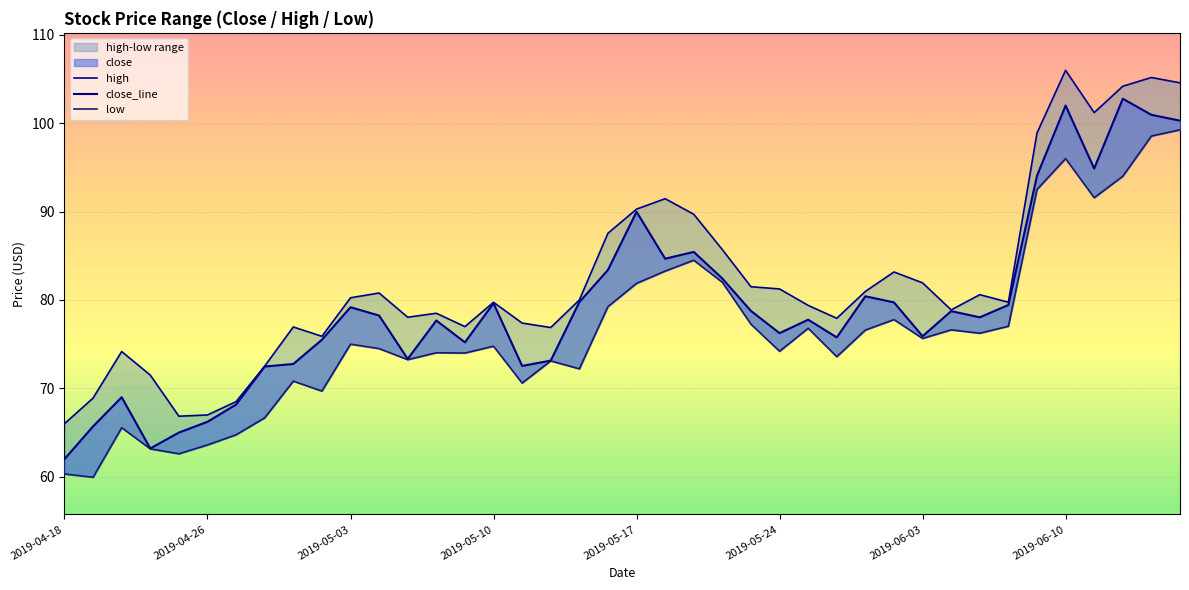

How many lines are shown in the chart?

3